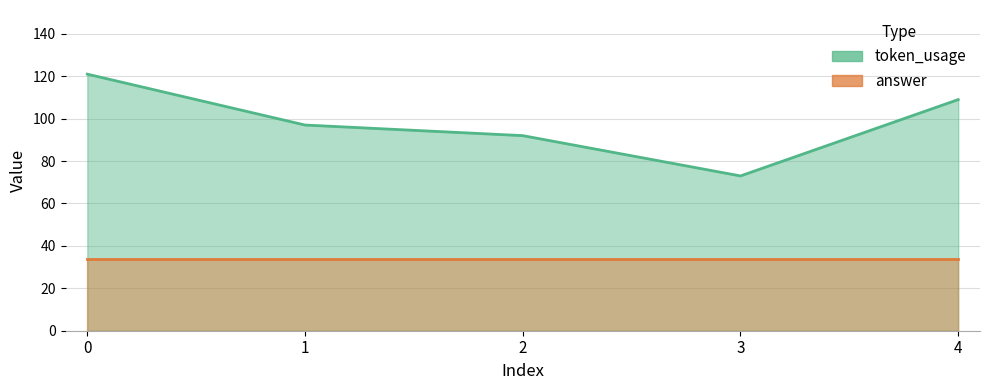

What is the value of the 3rd point from the left?

92